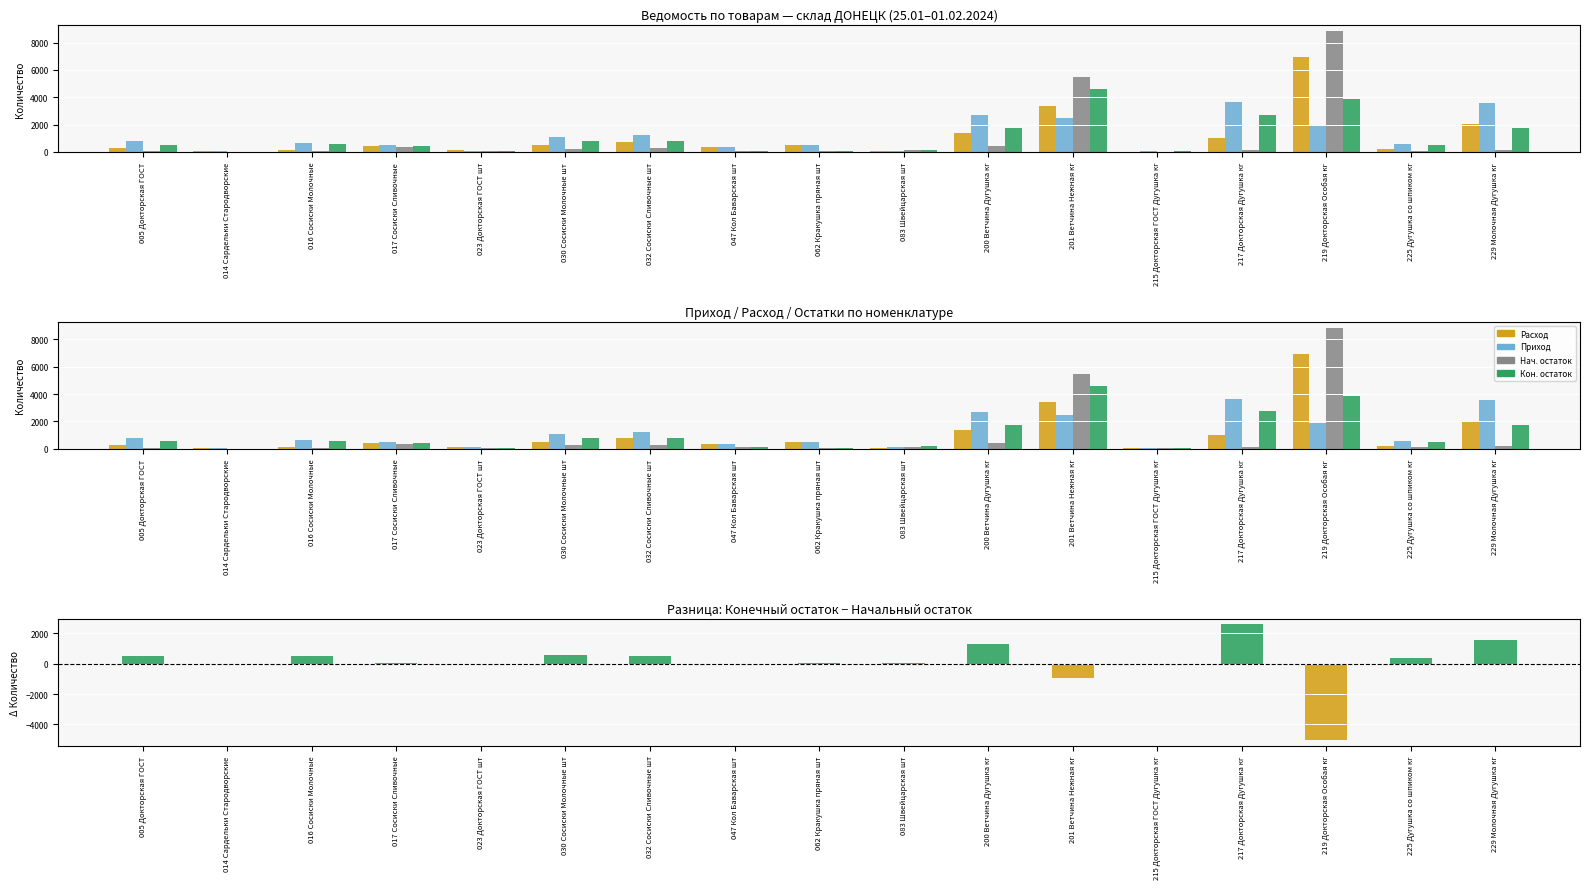

The Расход series shows 288.4 at 005 Докторская ГОСТ. True or false?

True